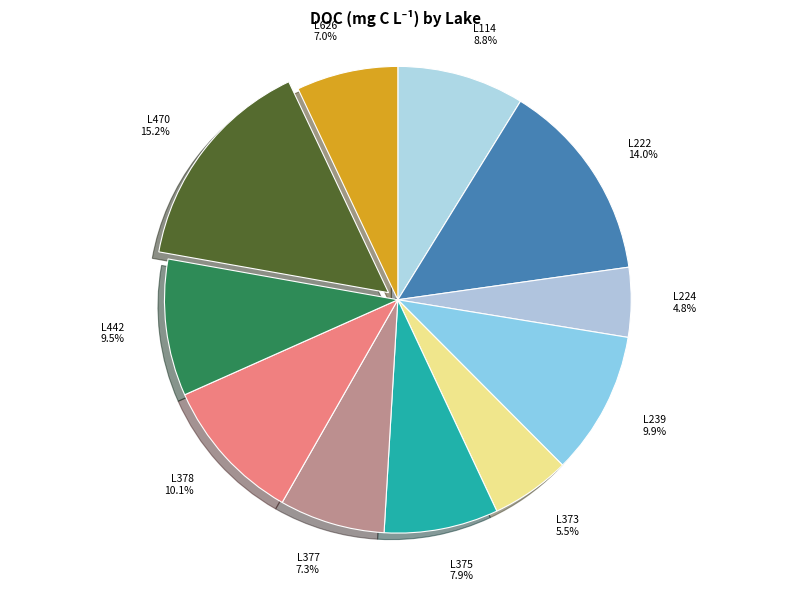

Count the number of slices in the pie.

11